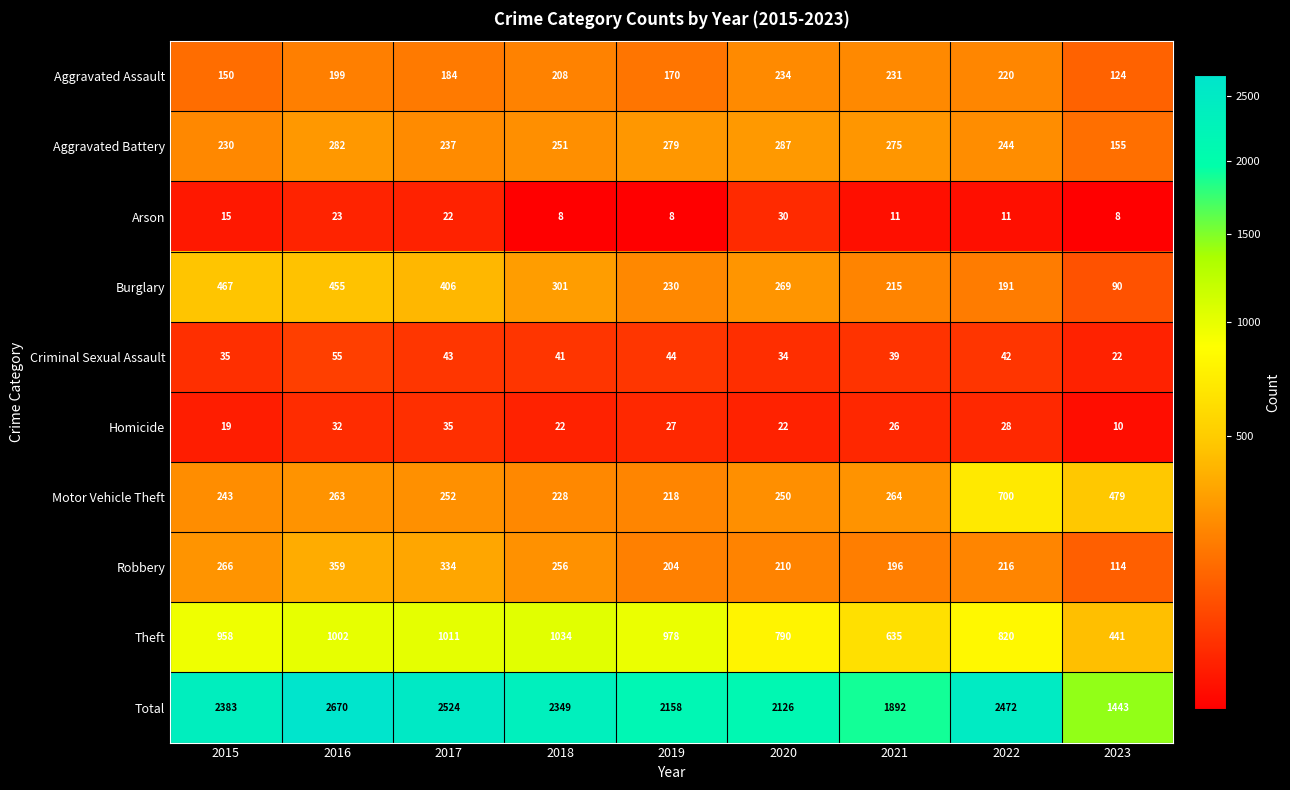

Between 2016 and 2022, which series saw the biggest shift?

Motor Vehicle Theft